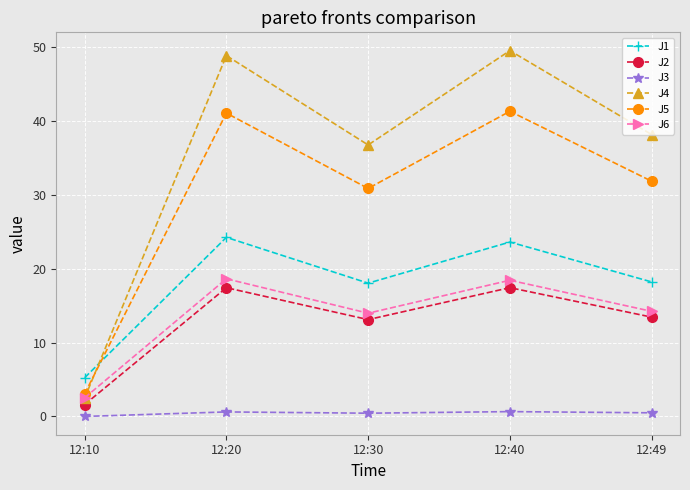

What is the difference between the maximum and minimum values in the J3 series?

0.7